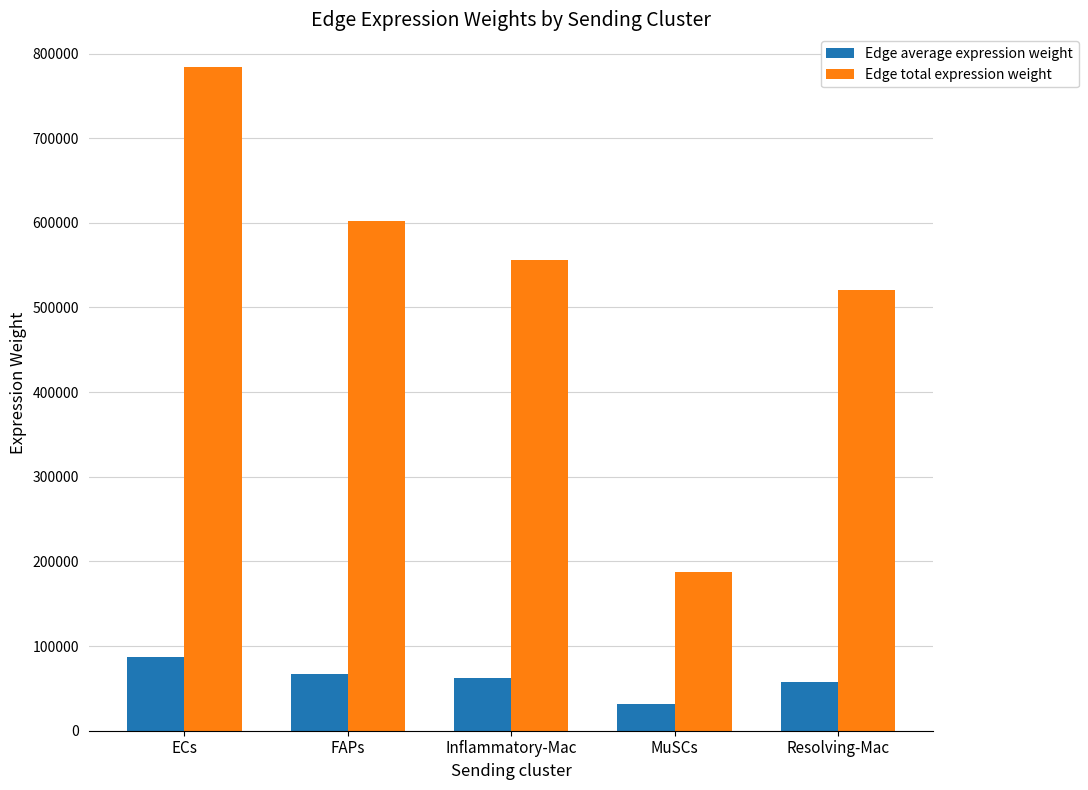

How many bars are there in total?

10